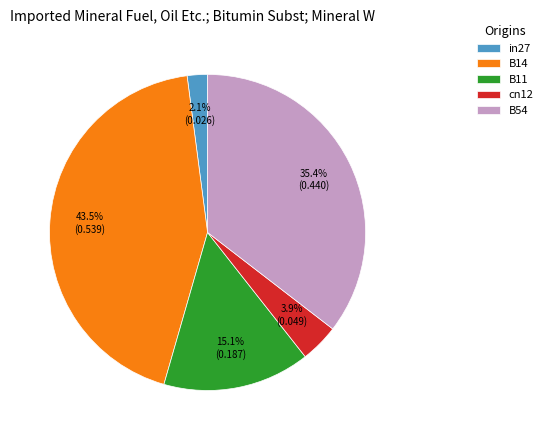

Count the number of slices in the pie.

5